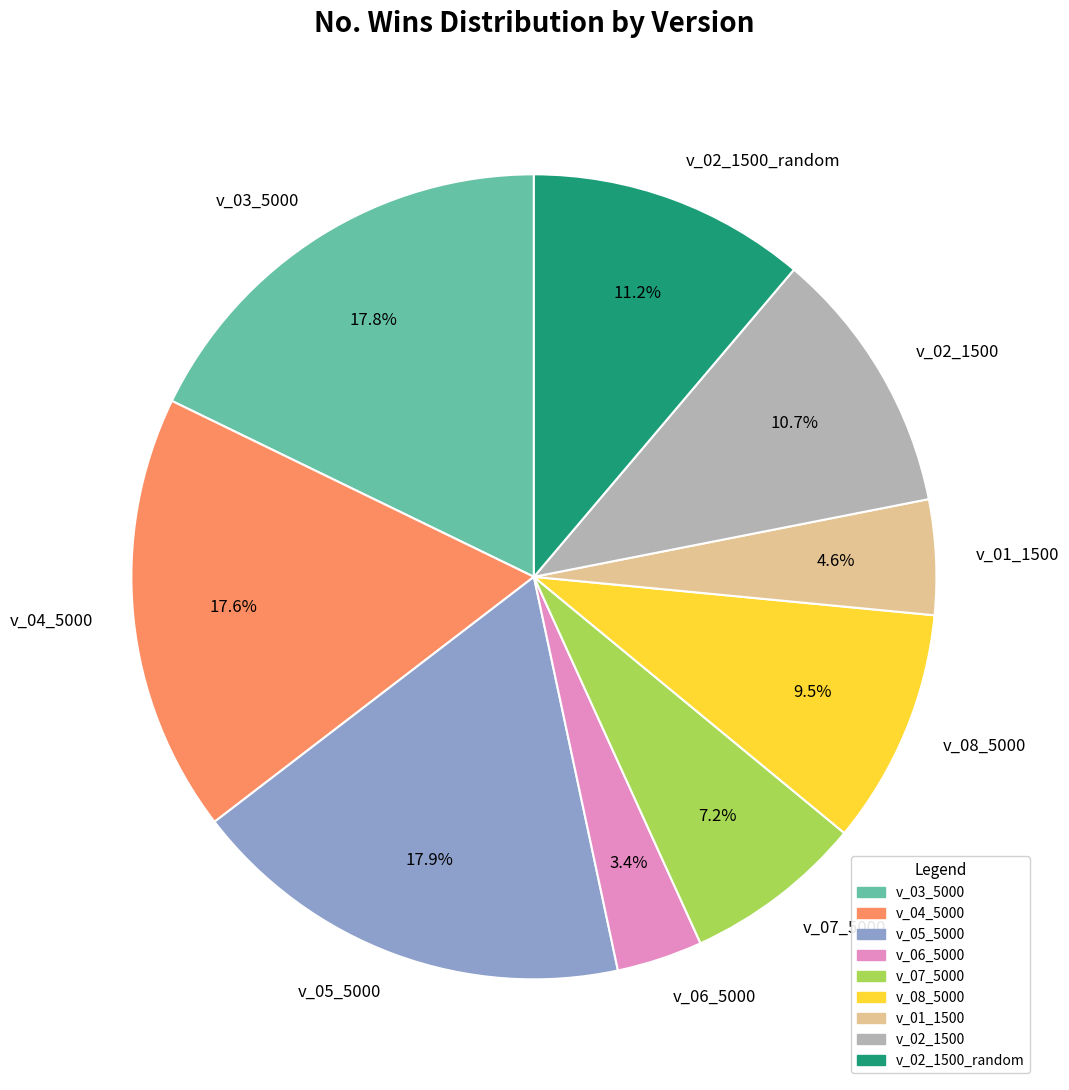

The v_04_5000 slice represents 18% of the pie. True or false?

True